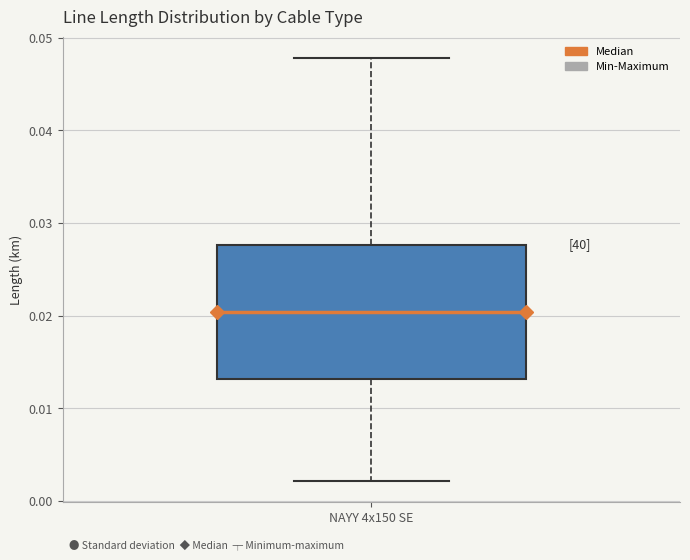

Transcribe this box plot: give where the median line is, the range the box spans, and where the two whiskers end, as read against the y-axis. The values are not printed on the chart, so give them approximately, as read against the axis.

median 0.020, box 0.013 to 0.028, whiskers 0.002 to 0.048